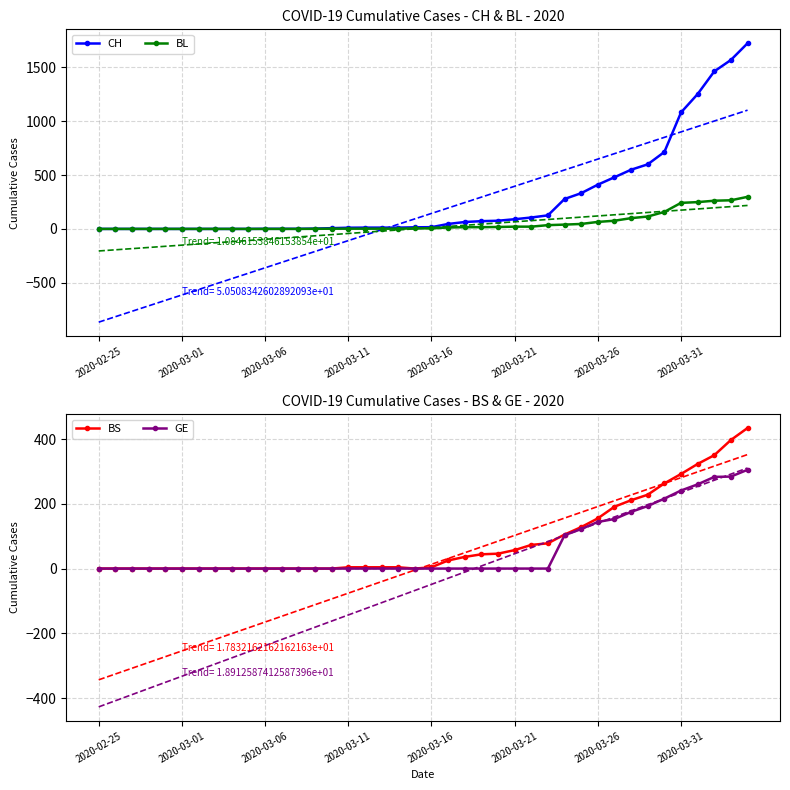

What is the highest value of the BS series?

434